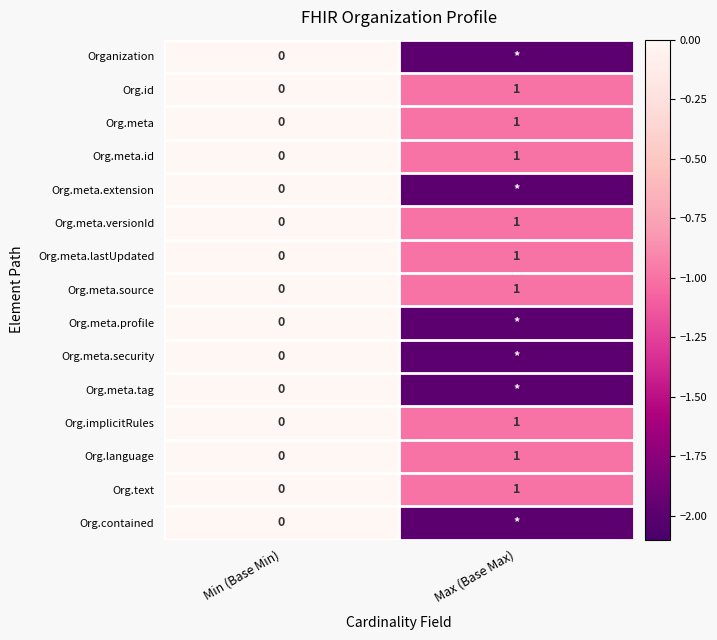

Where is Org.meta.id nearest to the value 0?

Min (Base Min)